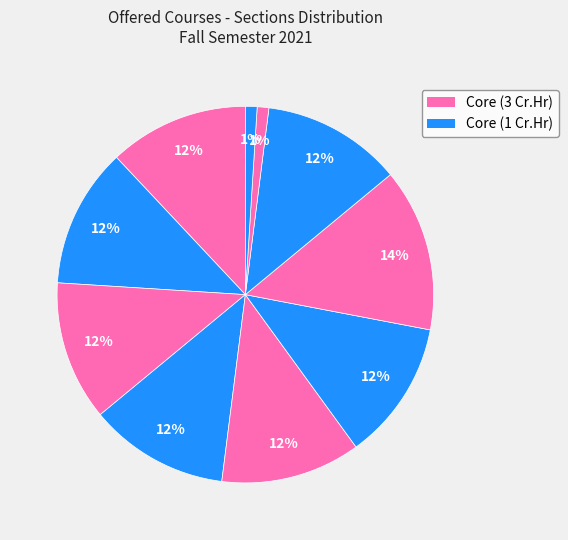

Count the number of slices in the pie.

10